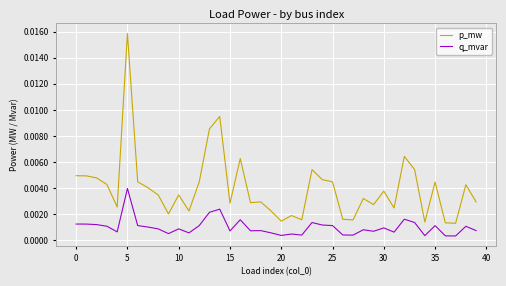

Which series has the largest total across all categories?

p_mw